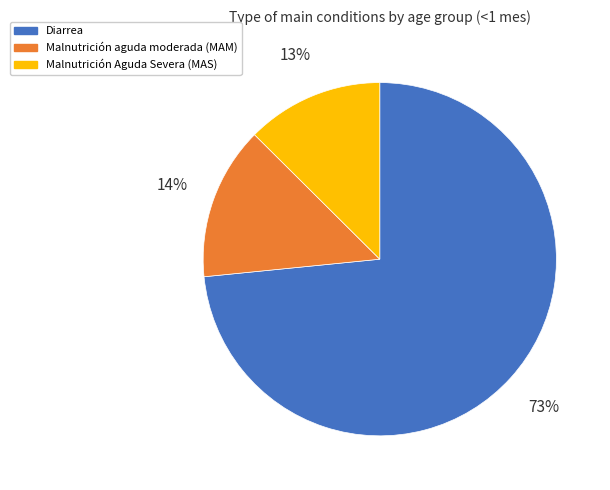

Which has a higher value, Malnutrición aguda moderada (MAM) or Malnutrición Aguda Severa (MAS)?

Malnutrición aguda moderada (MAM)